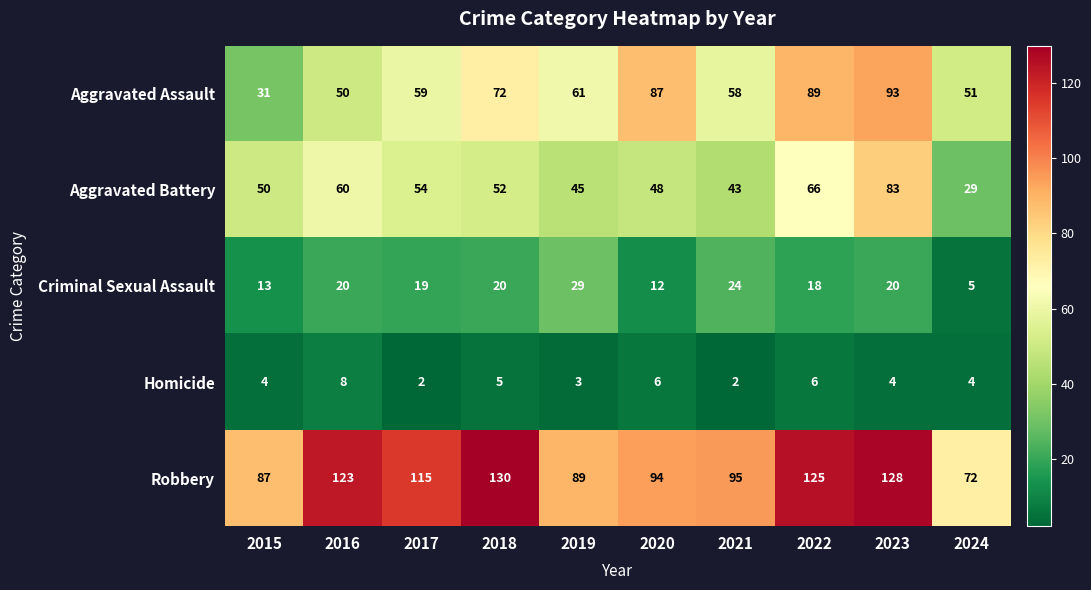

List the series in order of their peak value, lowest first.

Homicide, Criminal Sexual Assault, Aggravated Battery, Aggravated Assault, Robbery